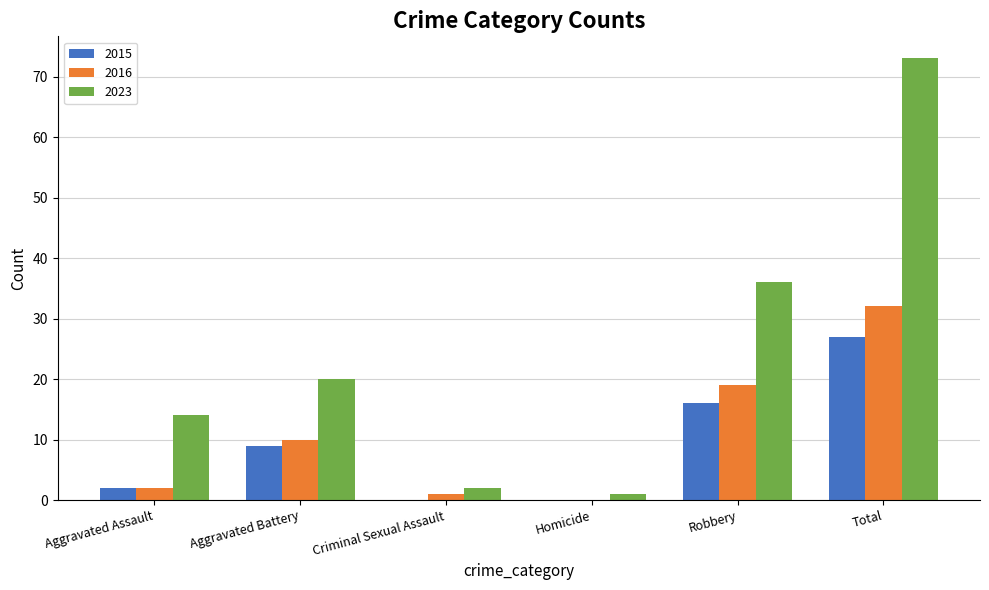

True or false: 2016 has a value of 4 at Aggravated Battery.

False